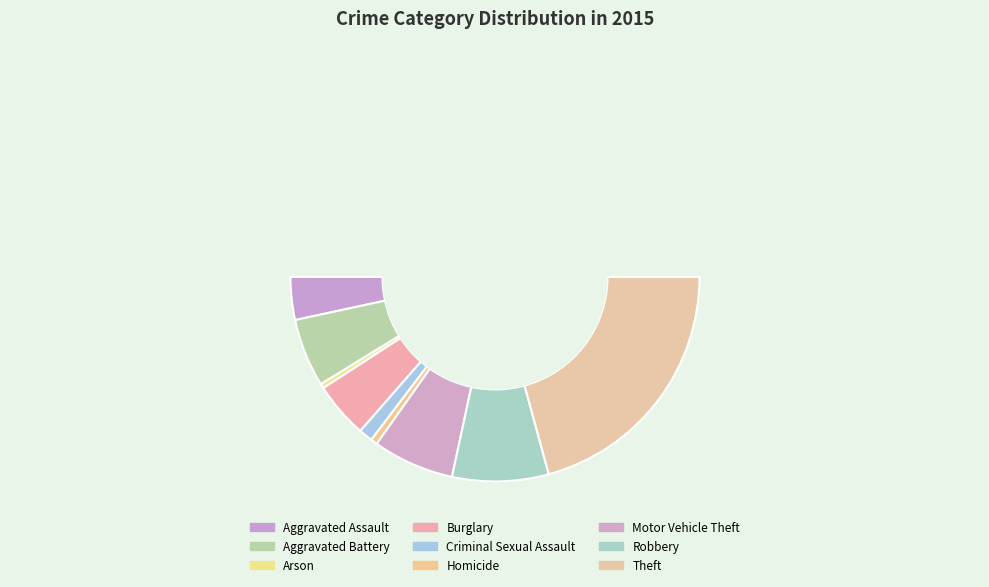

The Homicide slice represents 6% of the pie. True or false?

False